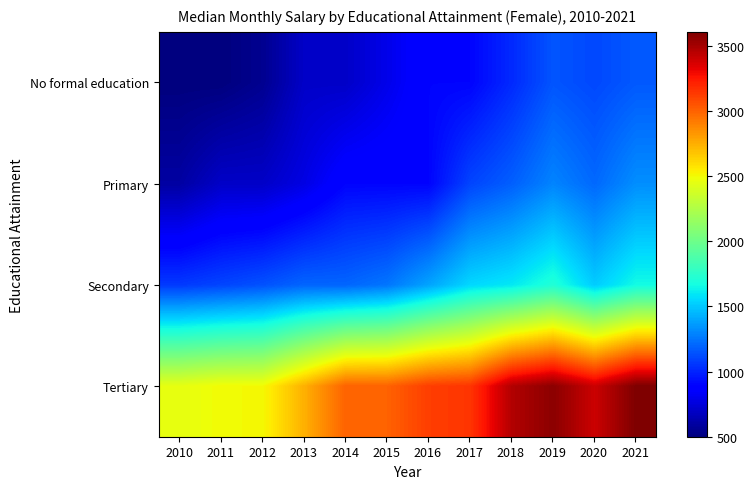

What is the difference between the highest and lowest values at 2013?

2043